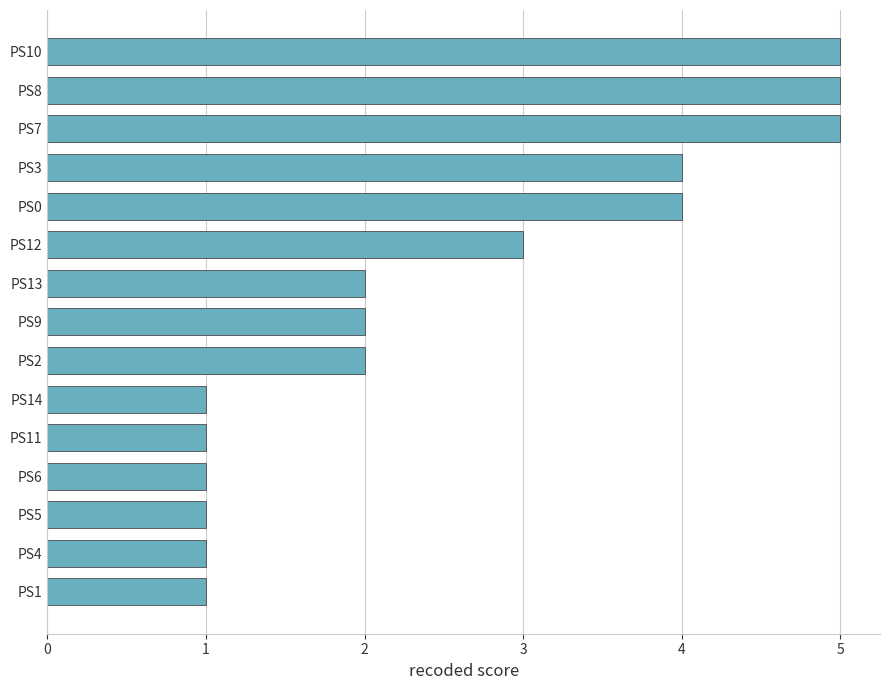

Is it true that the value at PS1 is 1?

True